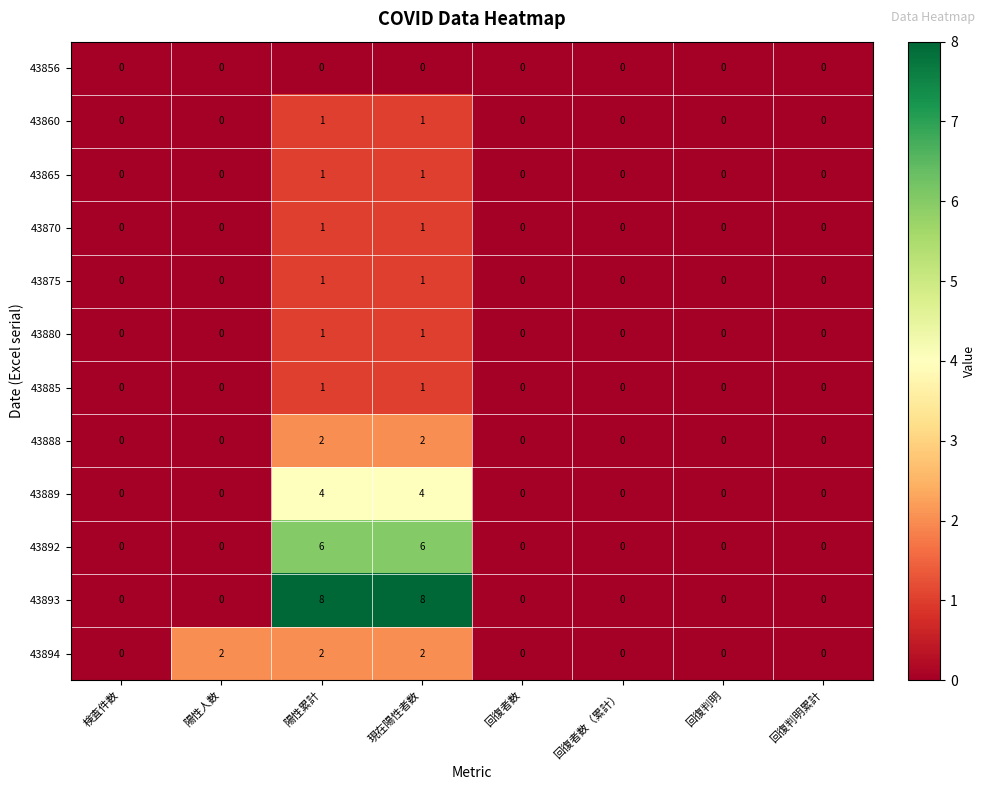

Is it true that 43889 equals 4 at 陽性累計?

True